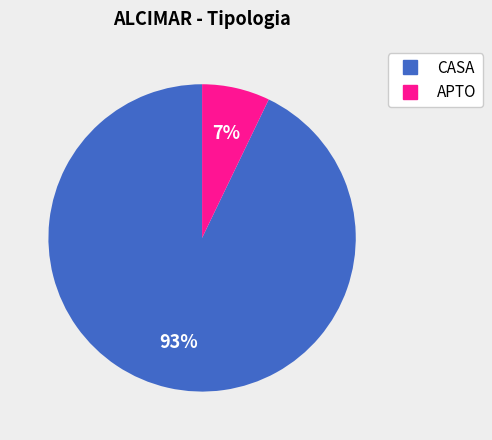

Rank the categories by value from lowest to highest.

APTO, CASA